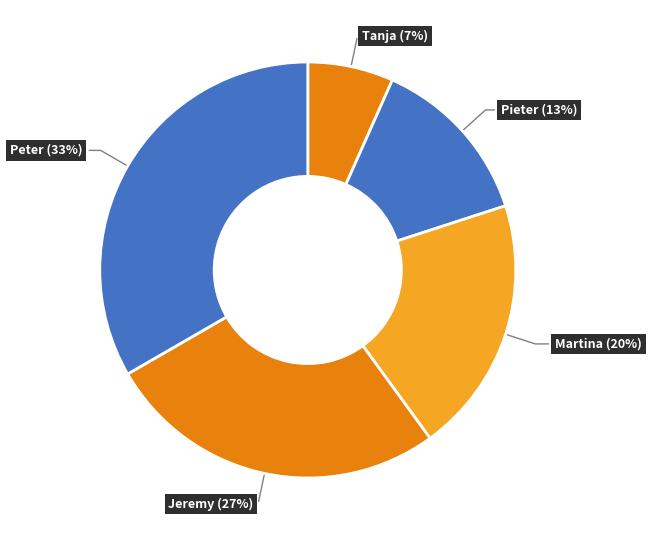

Do Martina (20%) and Pieter (13%) together represent more than half of the pie?

No